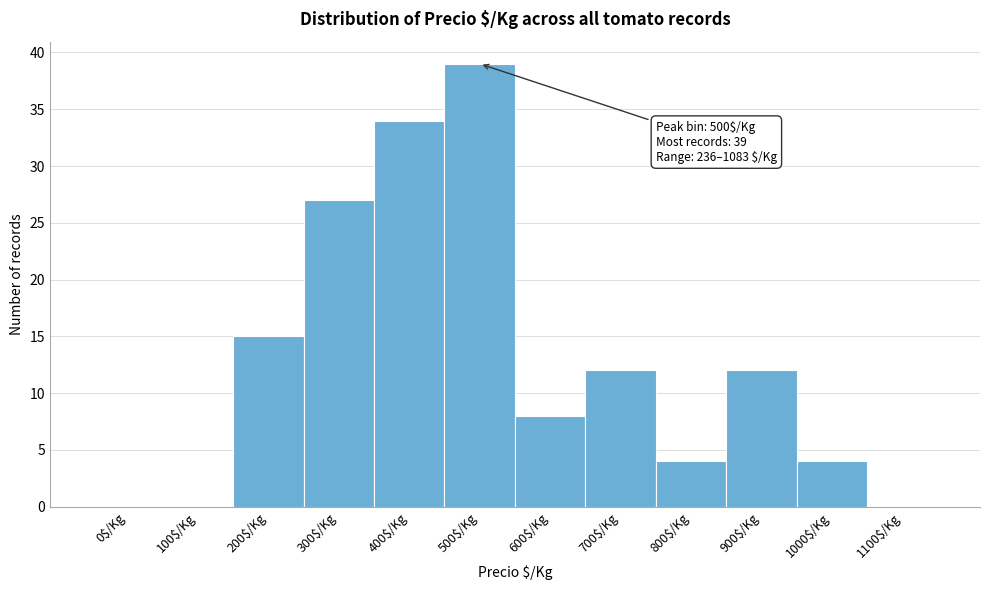

What is the sum of all values?

155